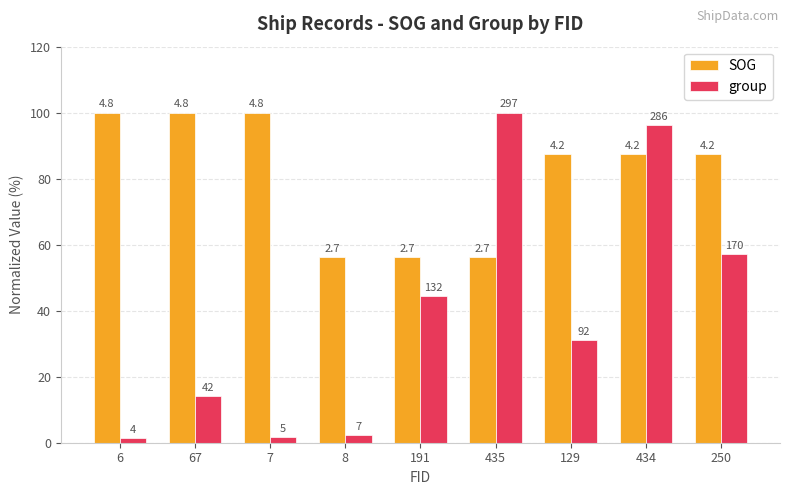

Reading left to right, what are all the values shown in this chart?

SOG: 6=100.0	67=100.0	7=100.0	8=56.3	191=56.3	435=56.3	129=87.5	434=87.5	250=87.5
group: 6=1.3	67=14.1	7=1.7	8=2.4	191=44.4	435=100.0	129=31.0	434=96.3	250=57.2